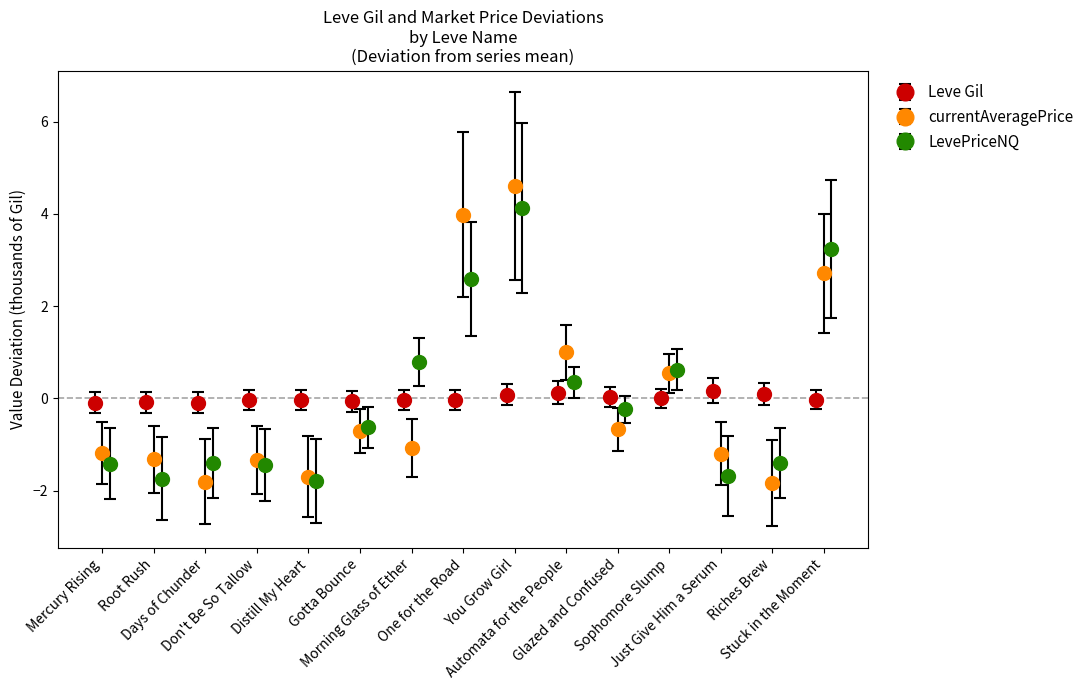

What is the highest value of the LevePriceNQ series?

4.1